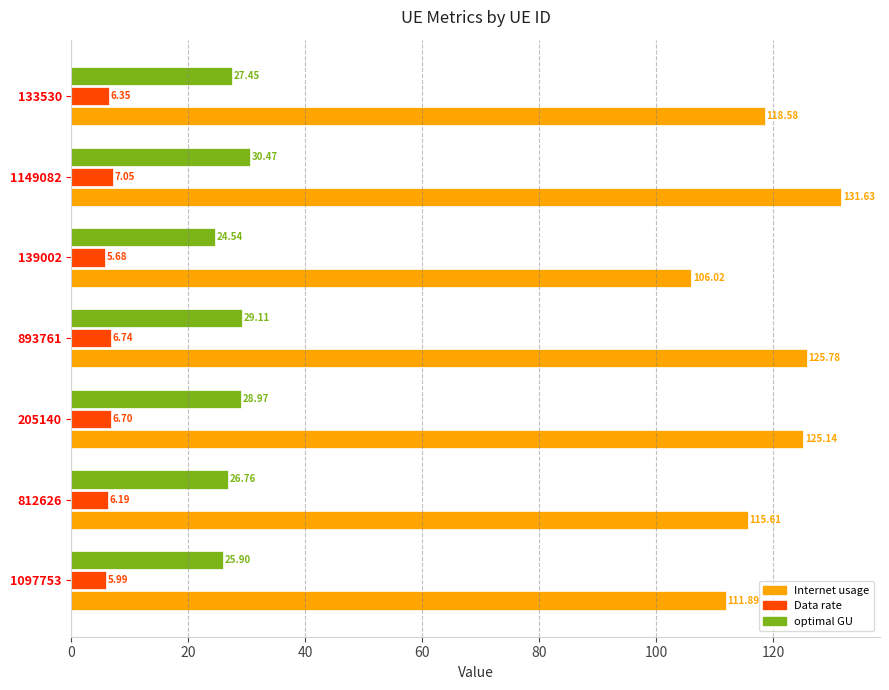

At which label does optimal GU reach its minimum?

139002